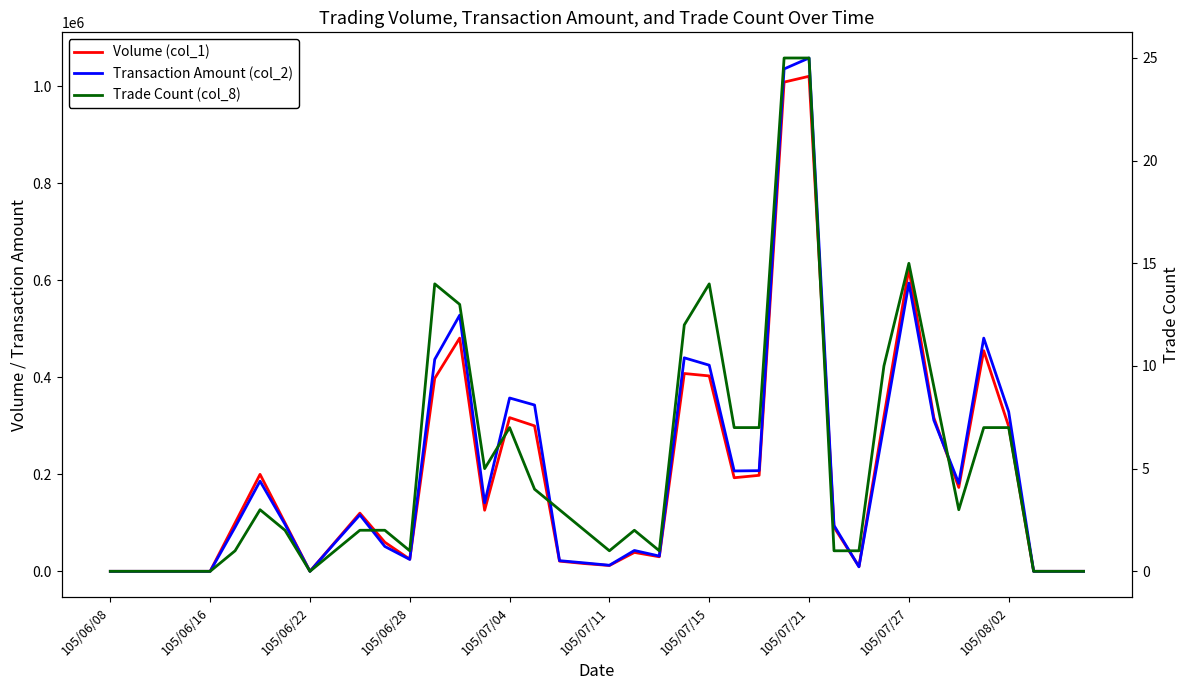

How many times do Volume (col_1) and Transaction Amount (col_2) cross each other?

3